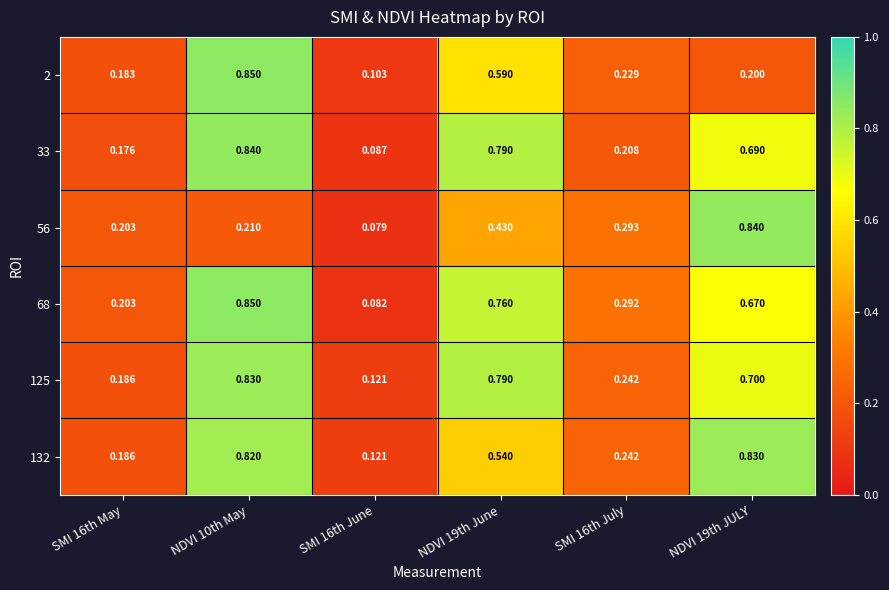

How many data points does each series have?

6